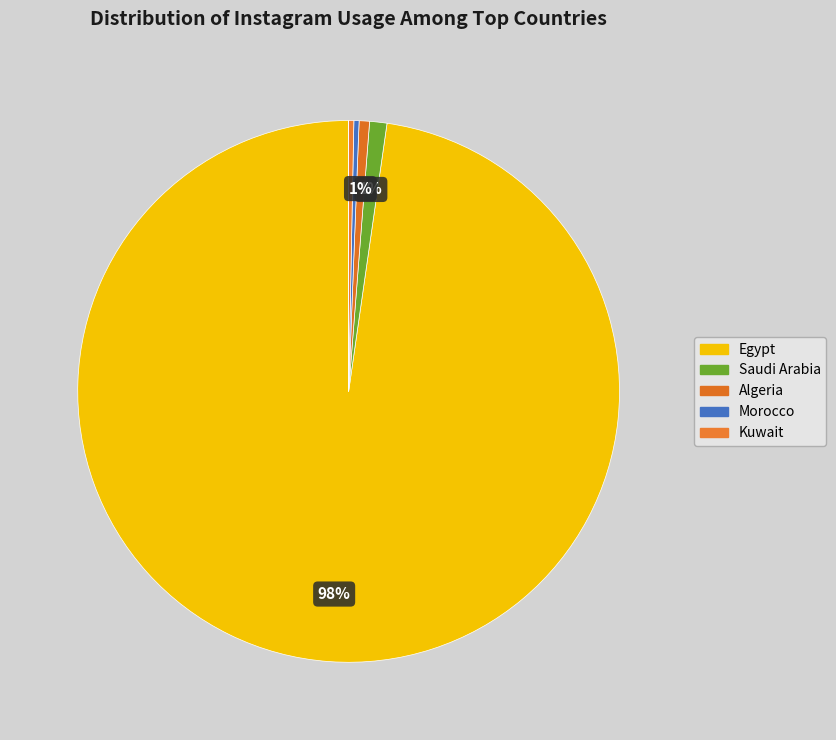

How many slices are in this pie chart?

7